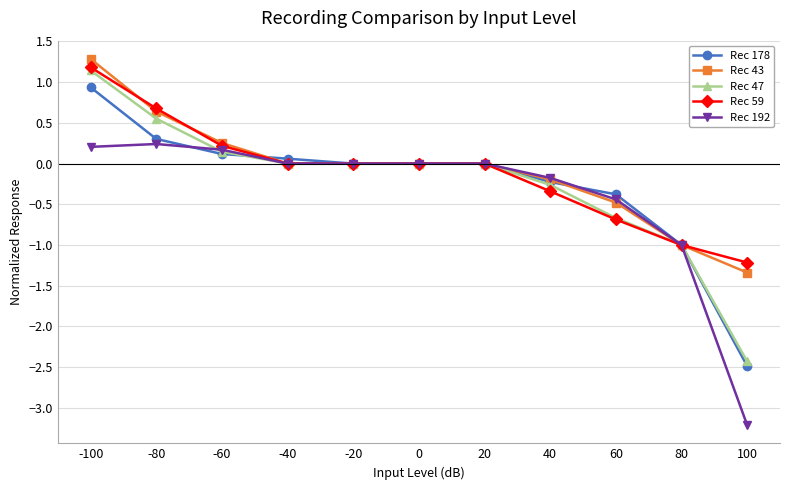

At which category is the sum across all series the highest?

-100